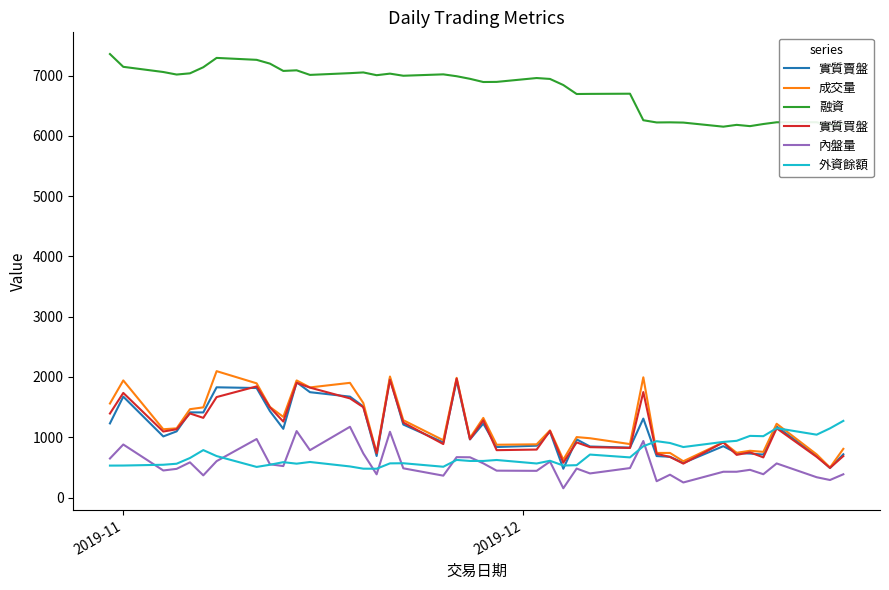

True or false: 外資餘額 and 融資 cross at least once.

False